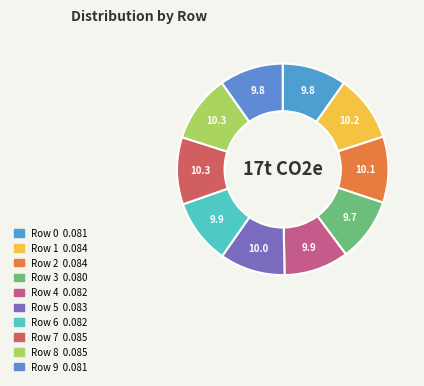

To the nearest percent, what percentage of the pie is Row 4?

10%